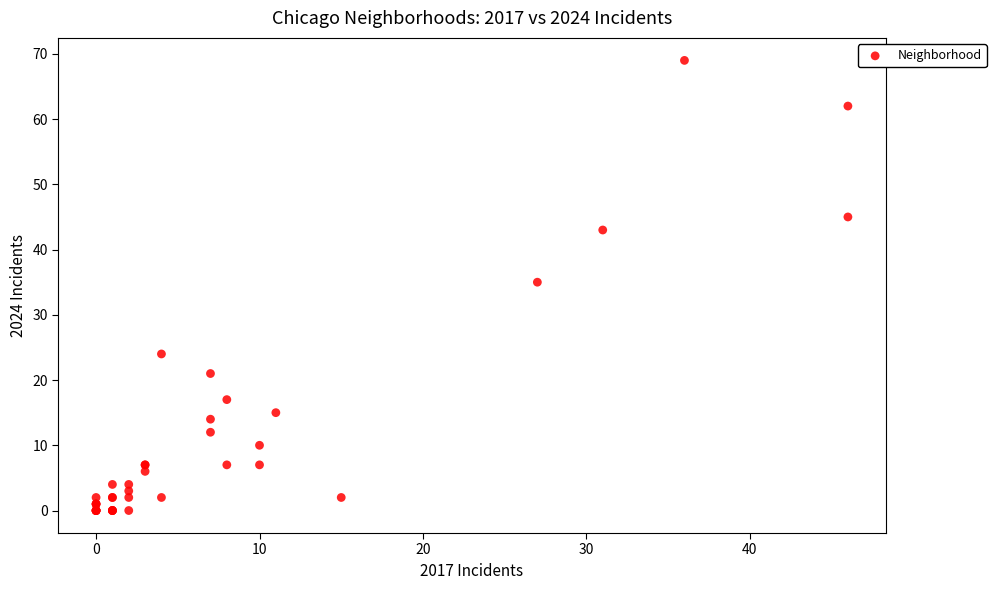

What Y value in the scatter plot is closest to 34?

35